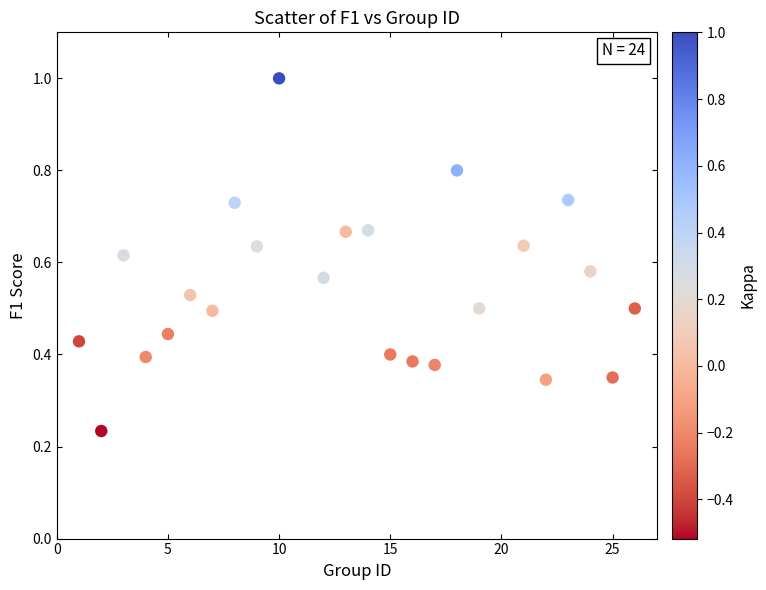

What is the range of Y values (max minus min)?

0.8